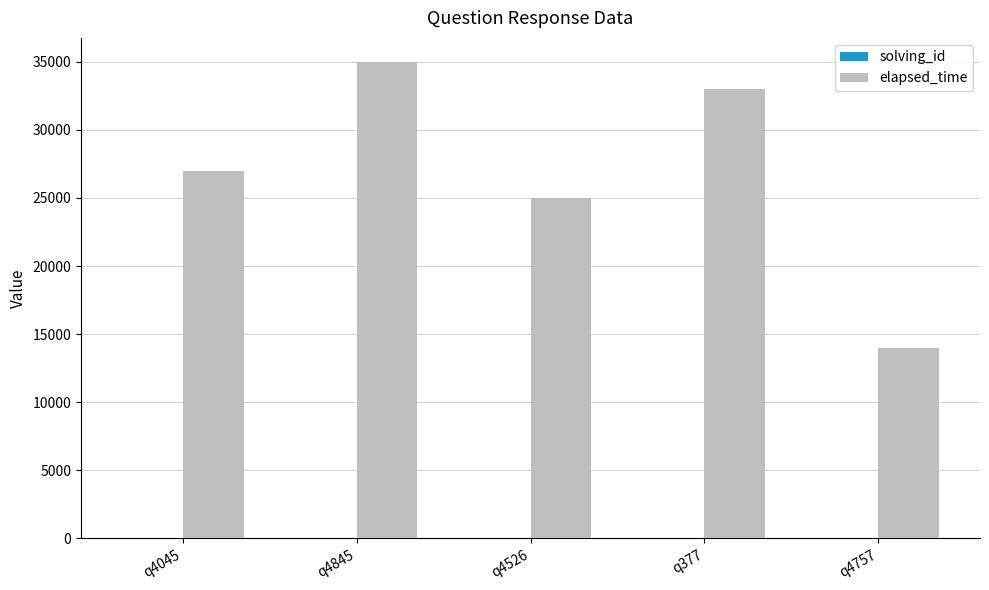

Between q4526 and q4757, which series saw the biggest shift?

elapsed_time